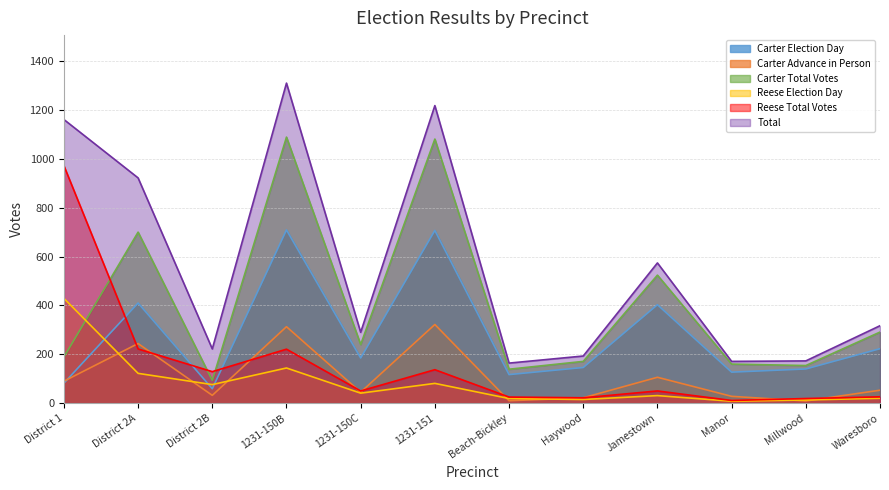

What is the sum of all Carter Total Votes values?

4831